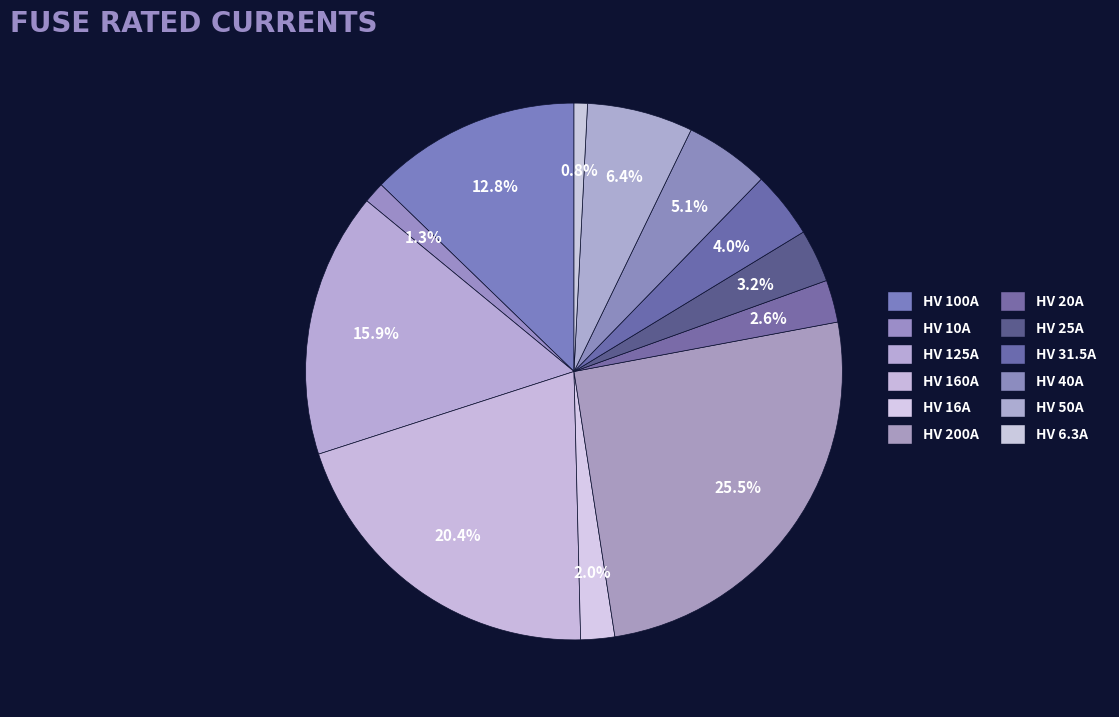

The HV 20A slice represents 15% of the pie. True or false?

False